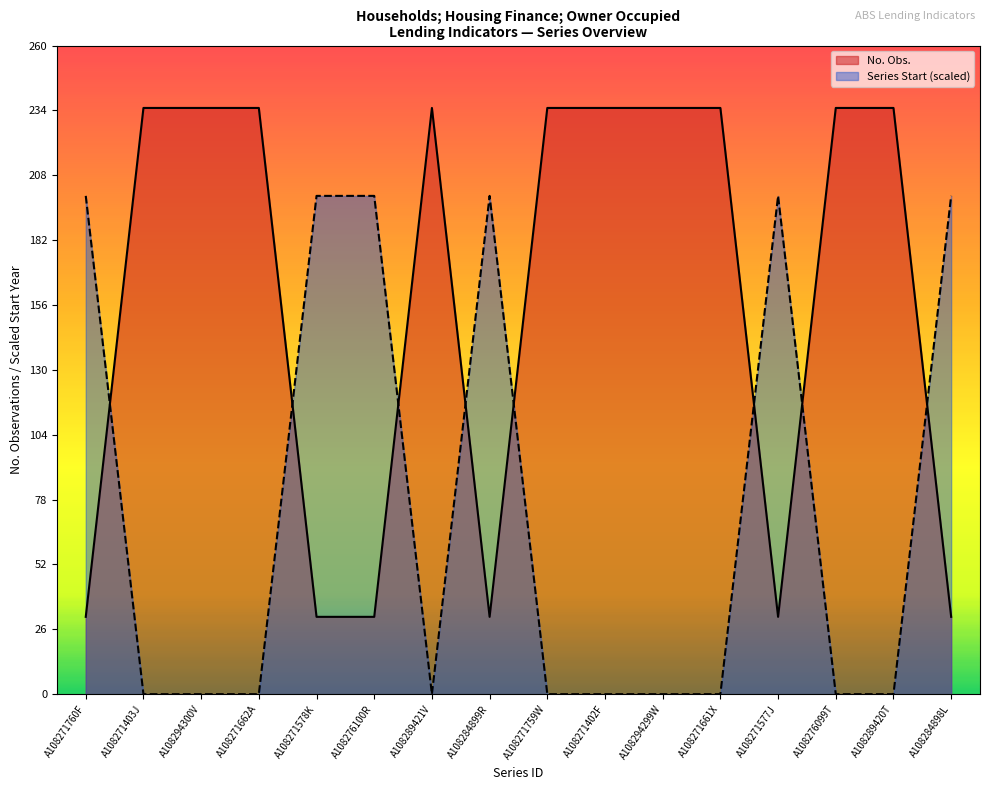

What is the sum of all No. Obs. values?

2536.0